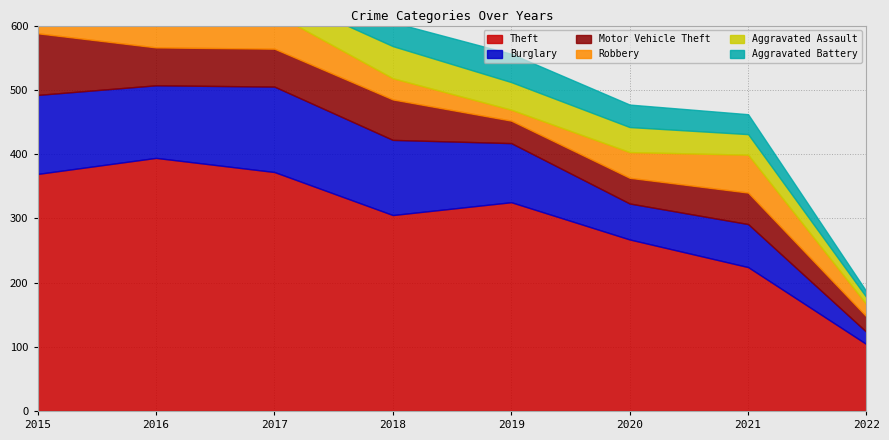

Between 2015 and 2016, which series saw the biggest shift?

Motor Vehicle Theft